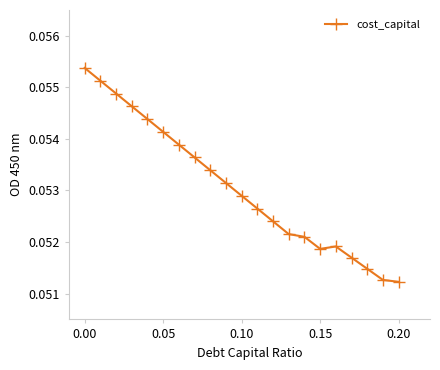

What is the sum of all values?

1.1